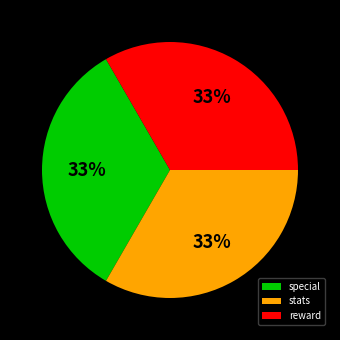

Approximately how many times larger is the value at stats compared to reward?

1.0